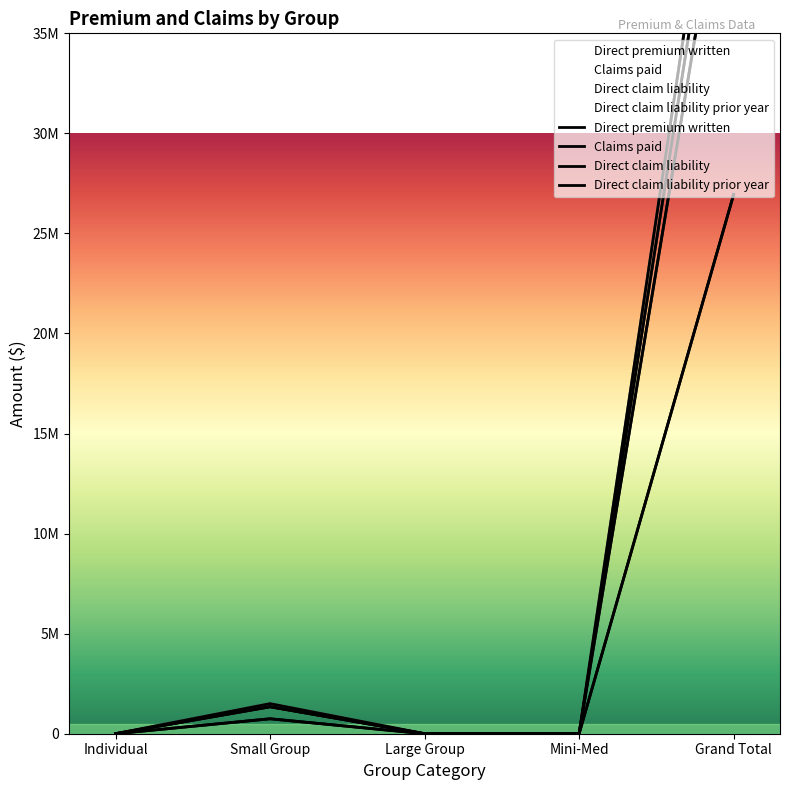

What position from the right is Large Group?

3